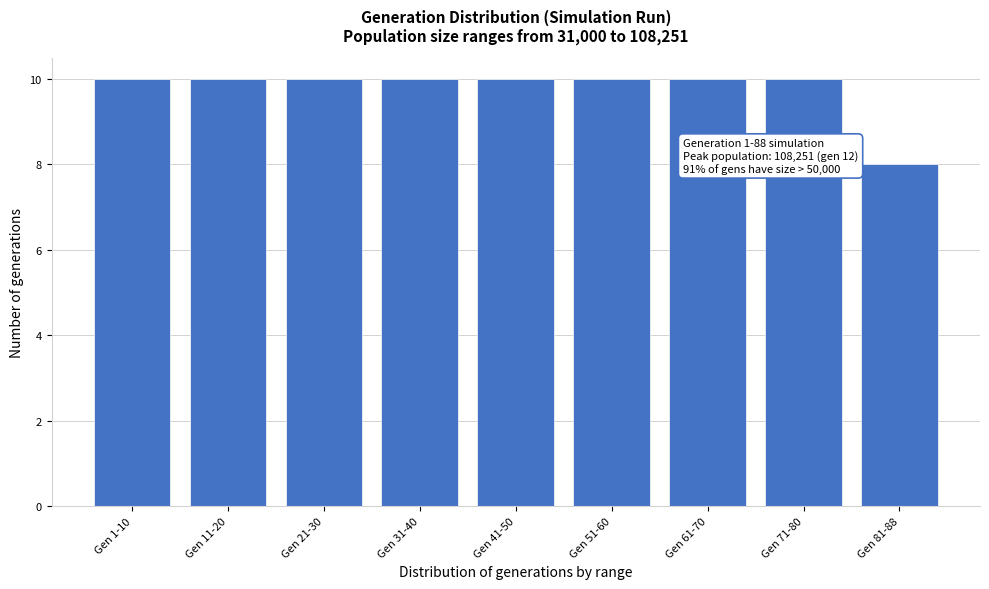

Reading right to left, what are all the values shown in this chart?

8	10	10	10	10	10	10	10	10